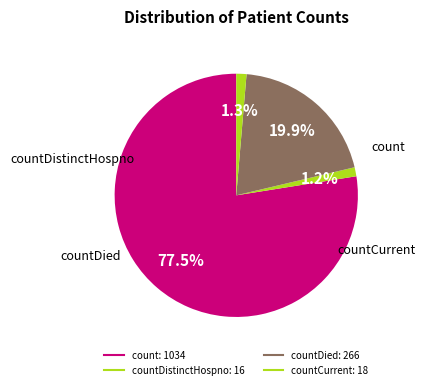

How many segments does this pie chart have?

4